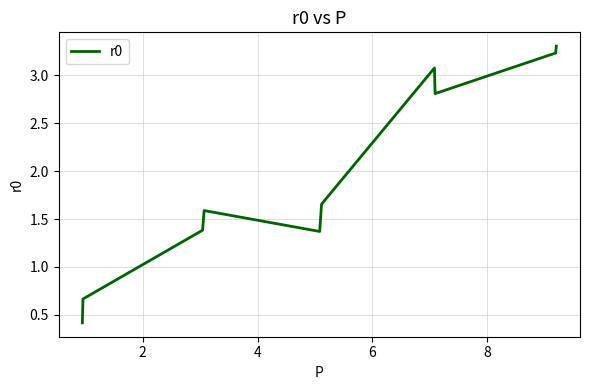

What is the difference between the maximum and minimum values?

2.9